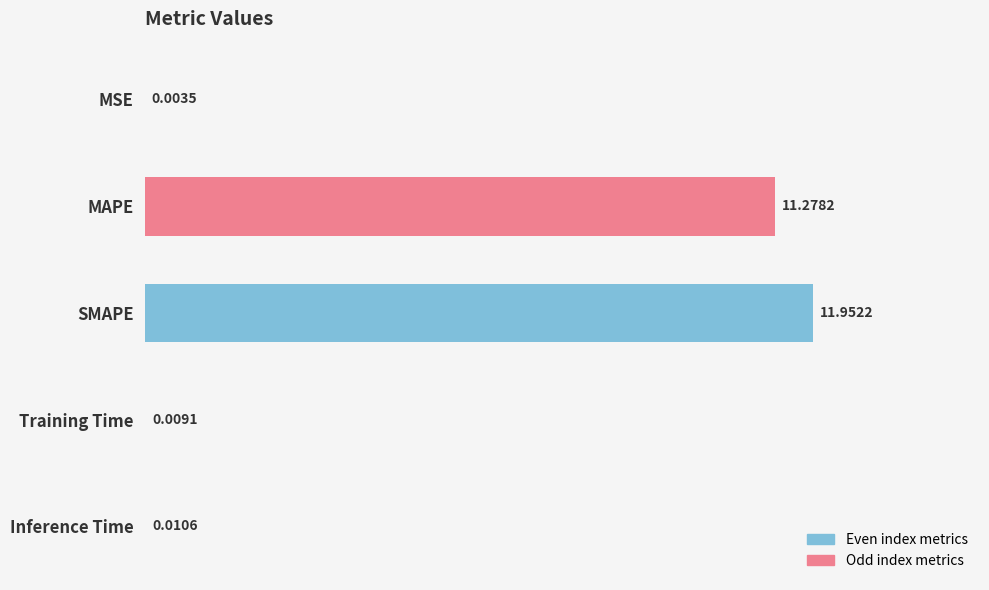

What is the sum of the values at Inference Time and SMAPE?

12.0